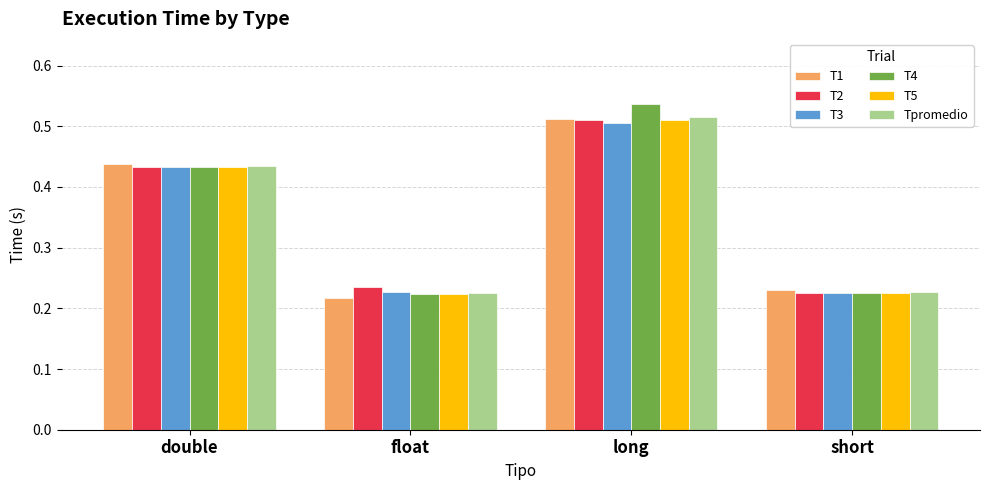

How many bars are there in each group?

6